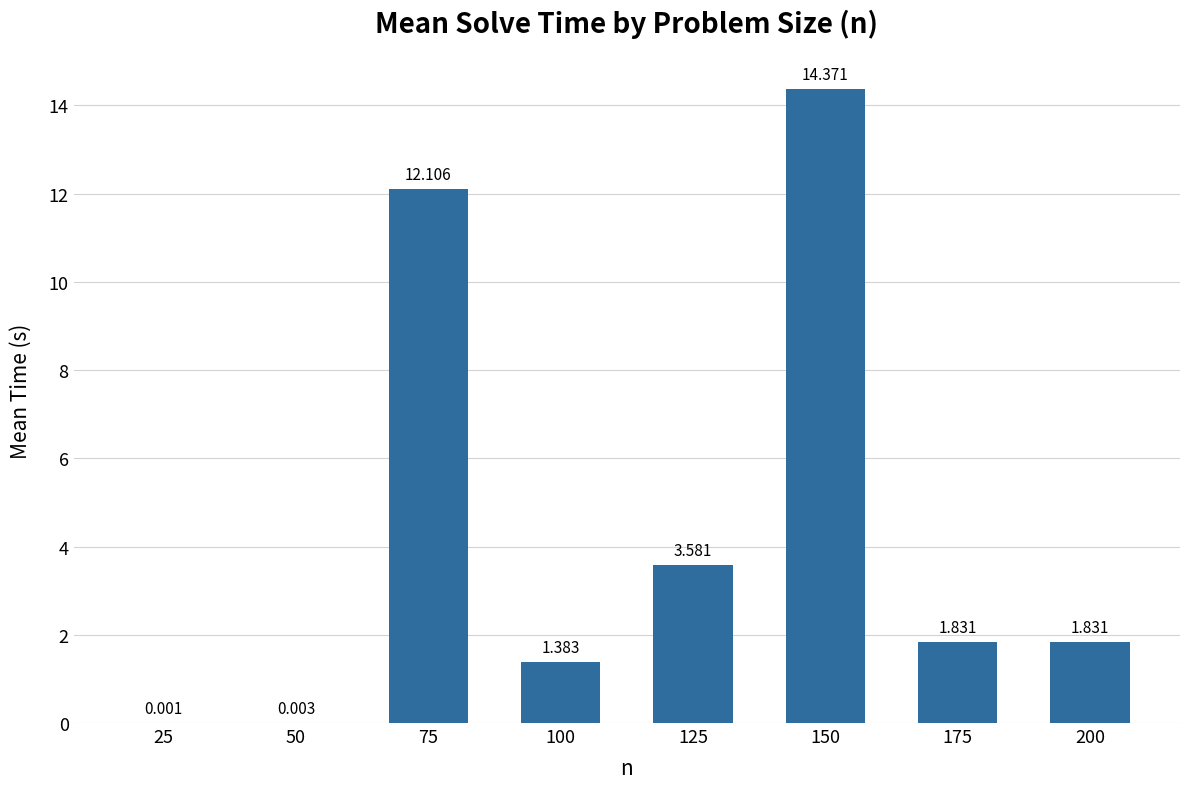

Count the number of data series in this chart.

1